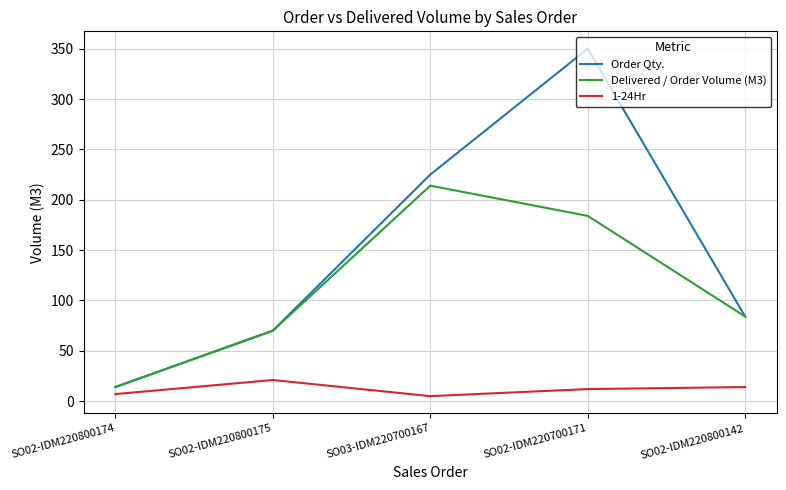

Rank the series at SO02-IDM220700171 from lowest to highest value.

1-24Hr, Delivered / Order Volume (M3), Order Qty.